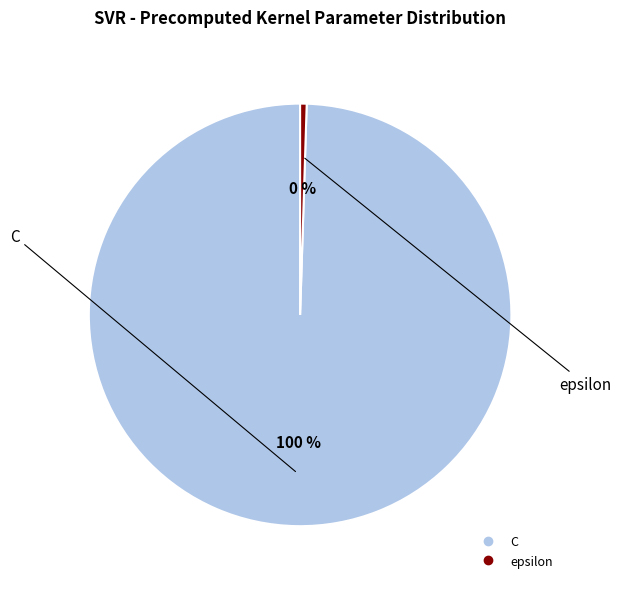

True or false: epsilon accounts for 0% of the total.

True